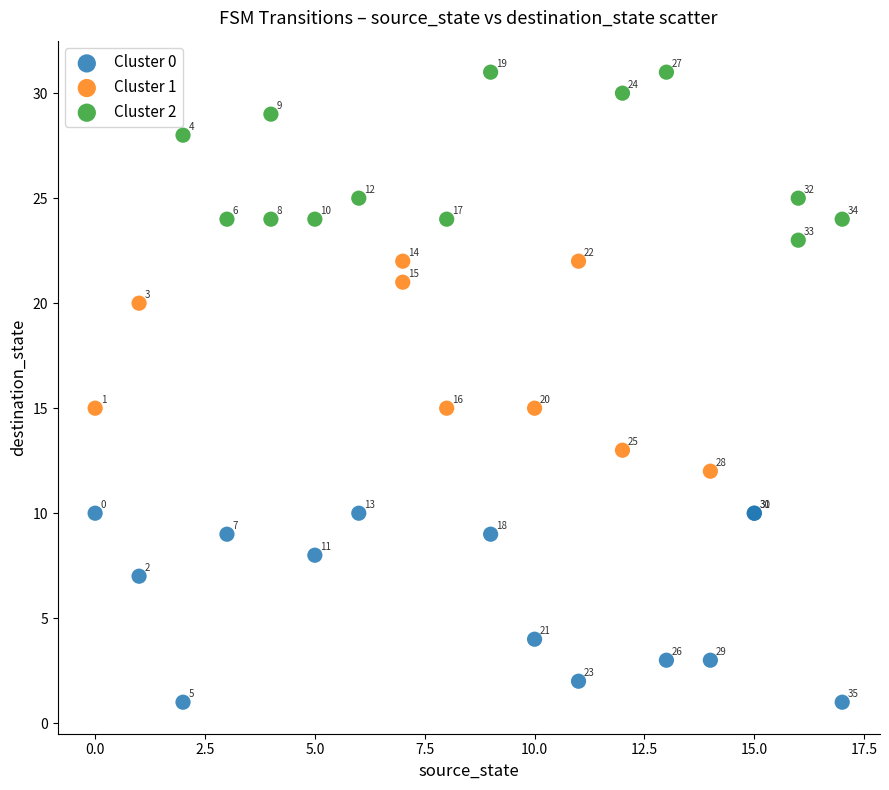

Which series has the largest Y range (max minus min)?

Cluster 1